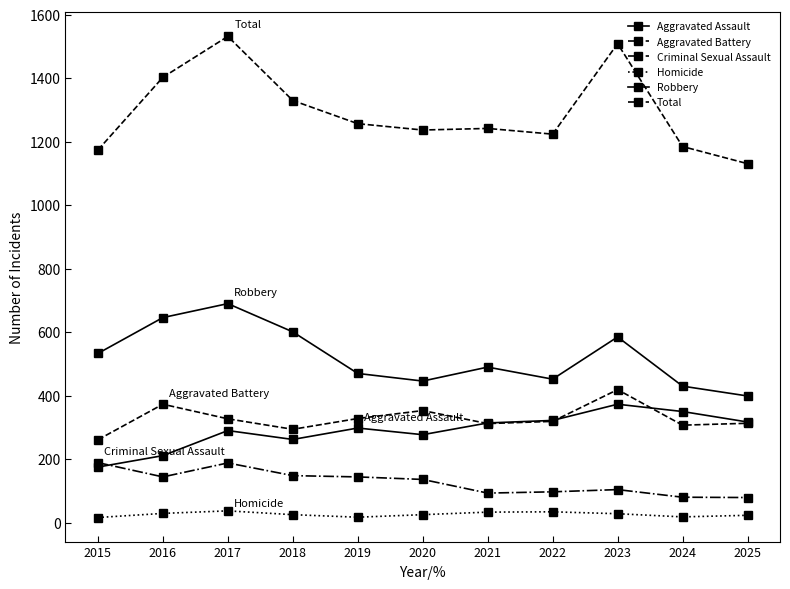

Is it true that Total equals 1403 at 2016?

True